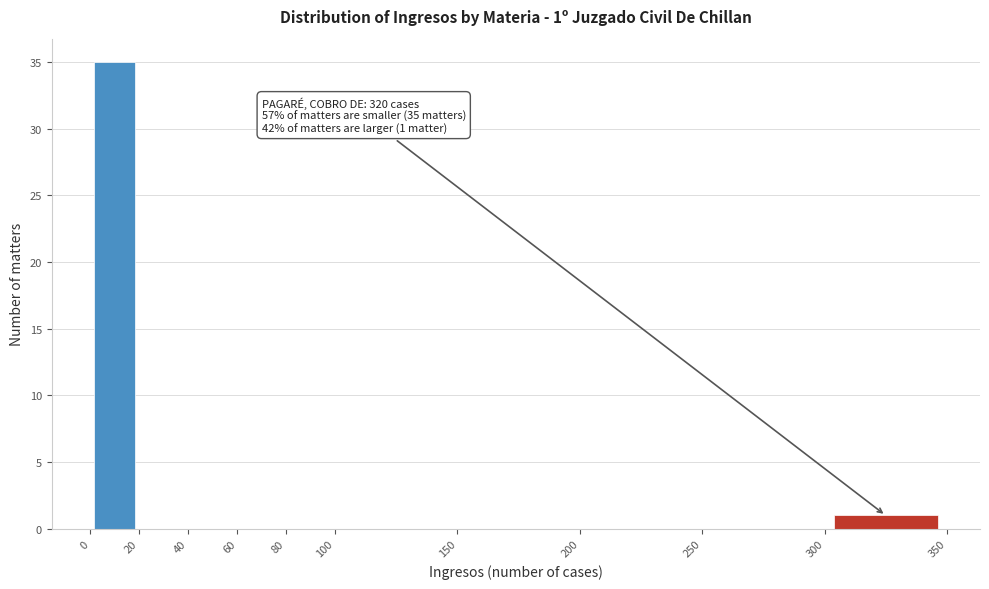

Which range on the x-axis has the tallest bar?

0 to 20